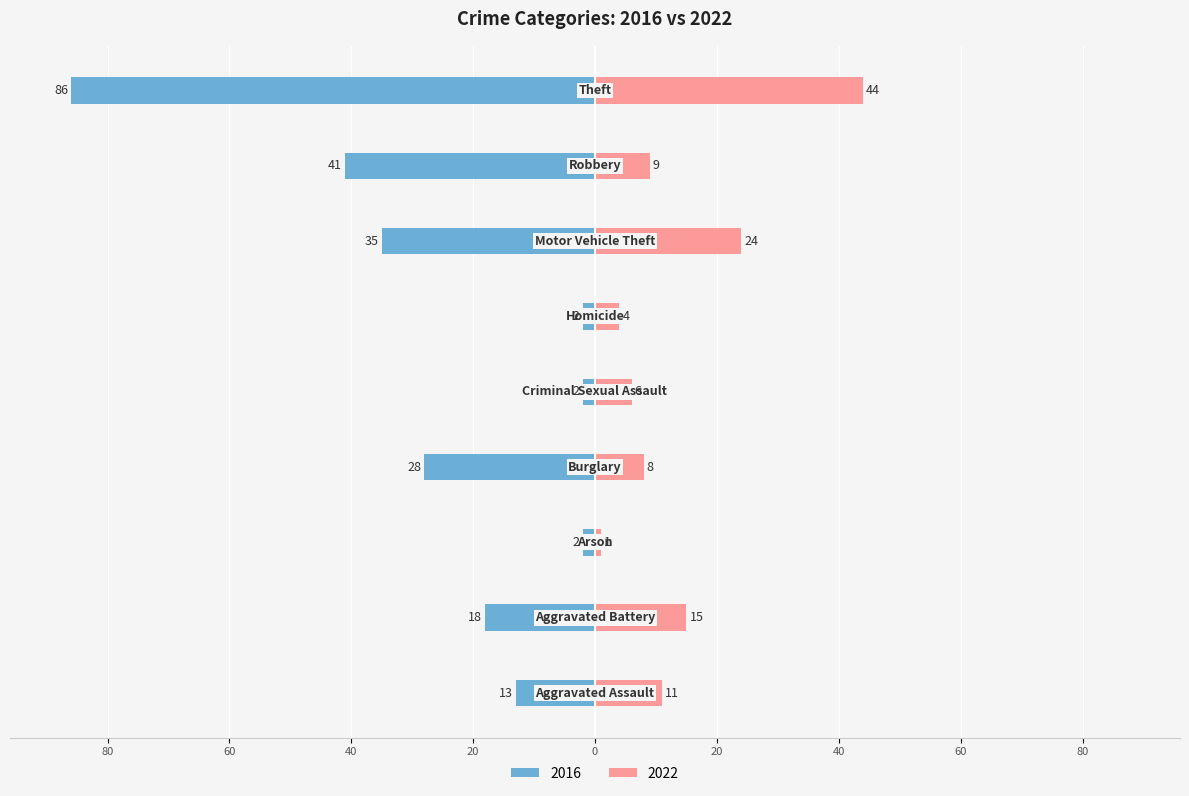

The value of 2016 at Theft is -114. True or false?

False